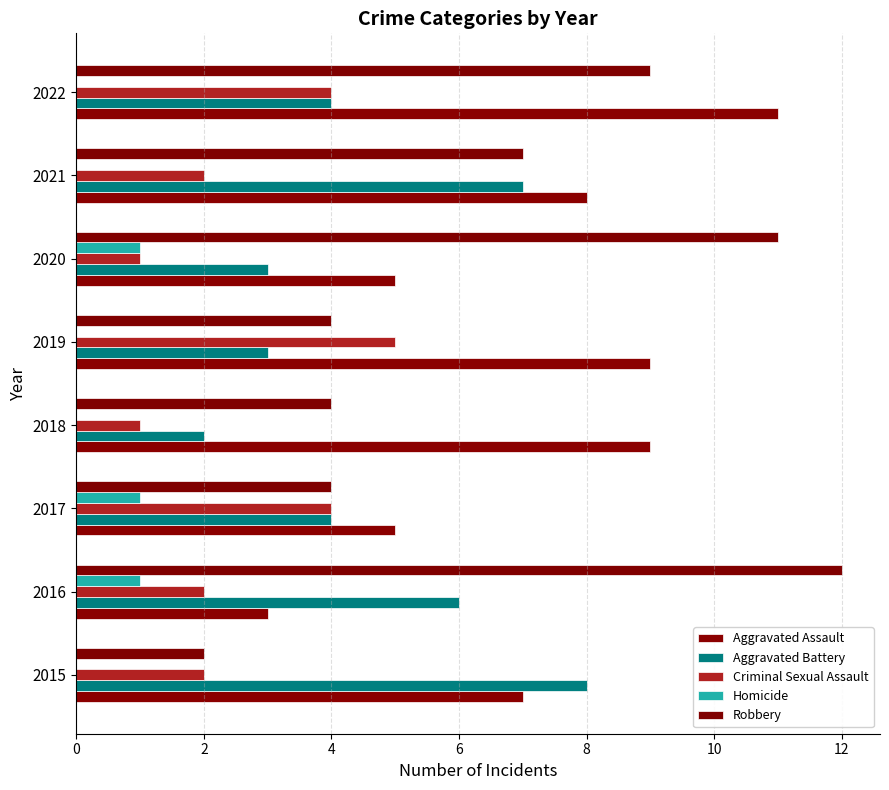

What is the maximum value shown in the chart?

12